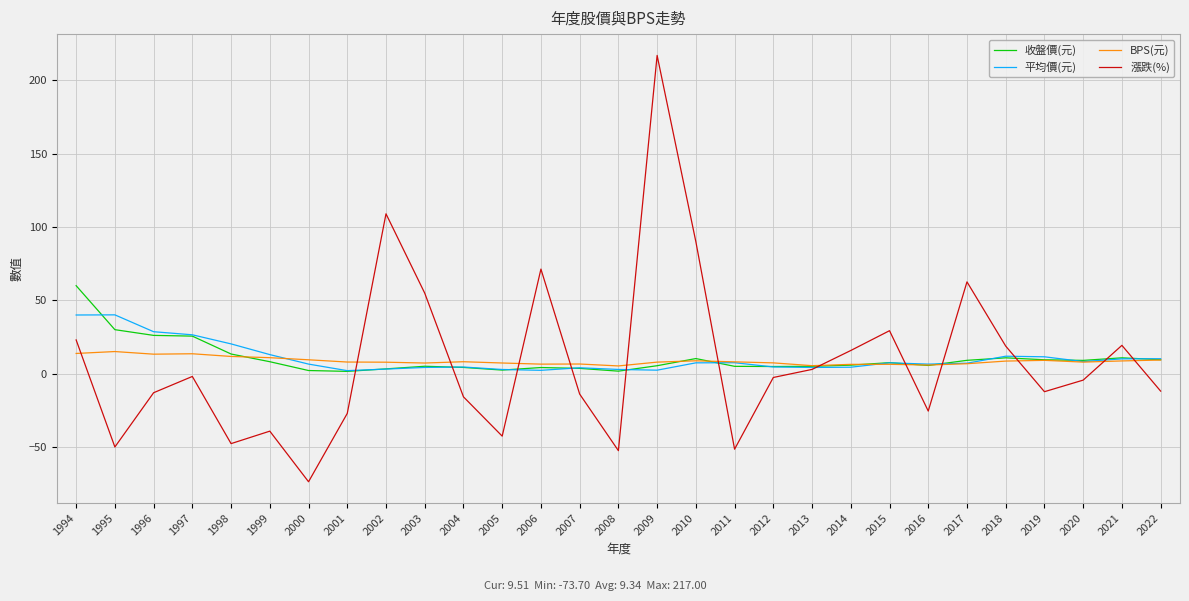

The value of BPS(元) at 1999 is 10.9. True or false?

True